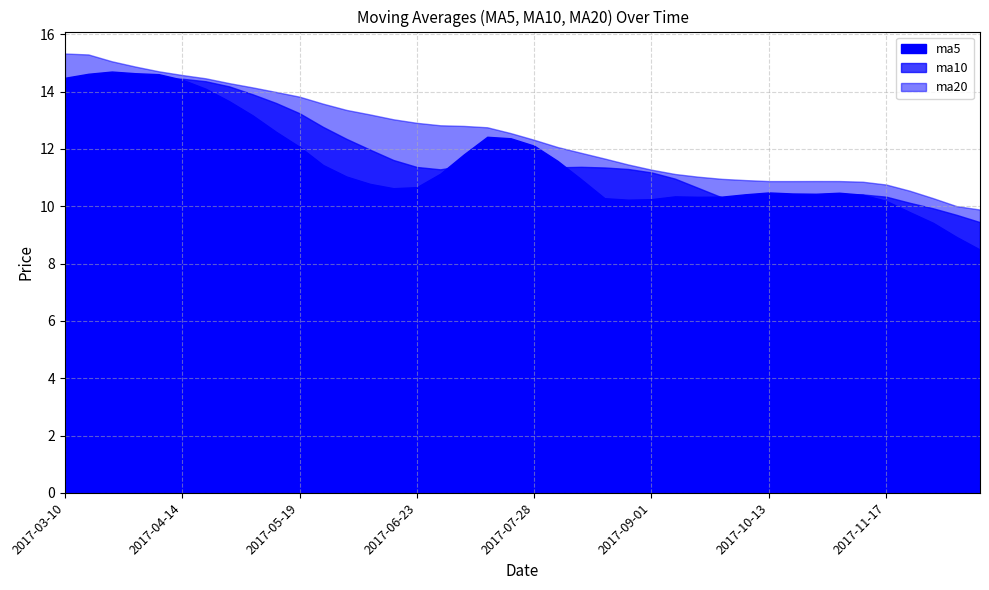

Does the chart have visible grid lines?

Yes